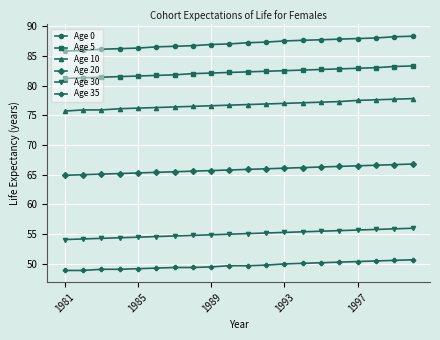

What is the difference between the maximum and minimum values in the Age 10 series?

2.1